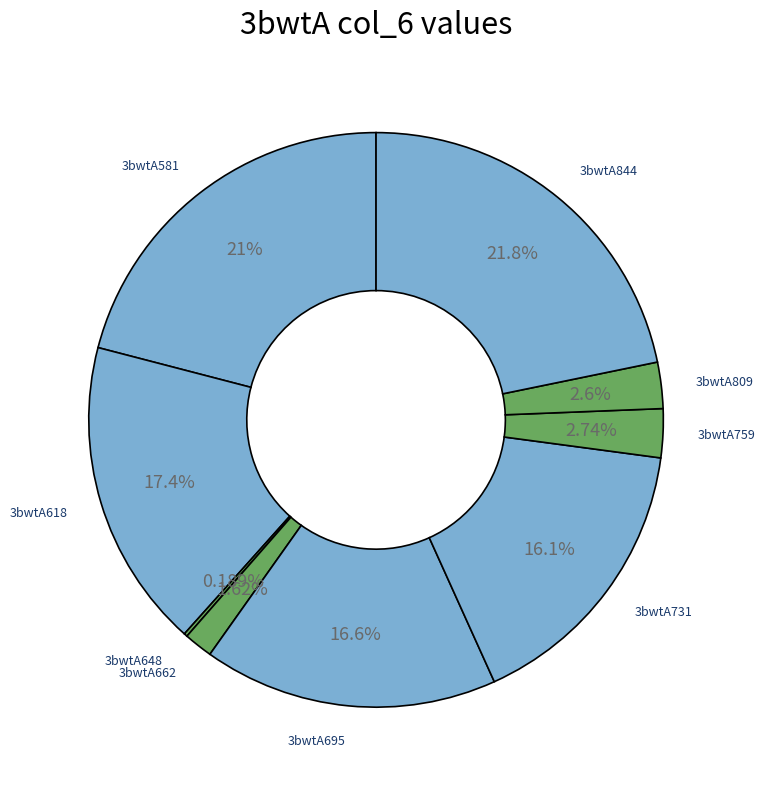

Approximately how many times larger is the value at 3bwtA731 compared to 3bwtA695?

1.0